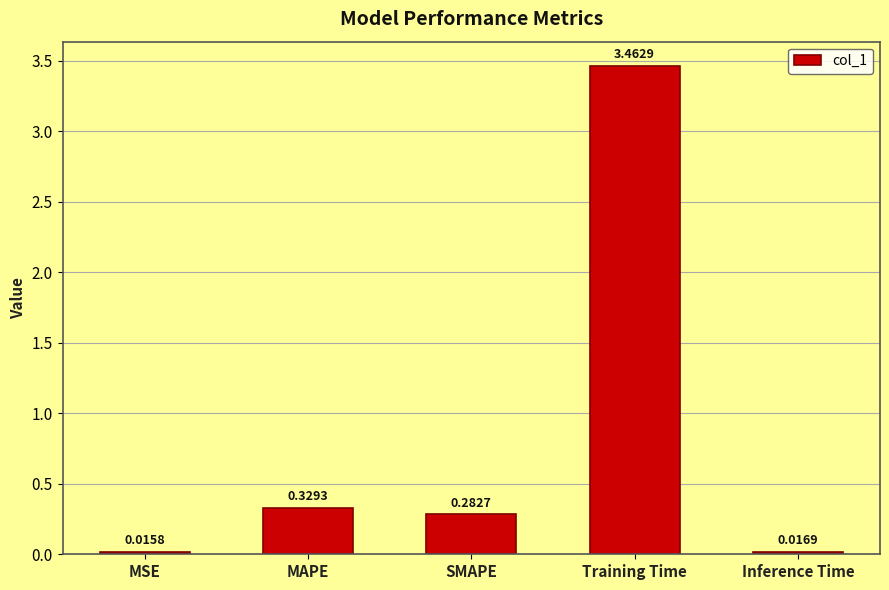

What position from the right is Training Time?

2